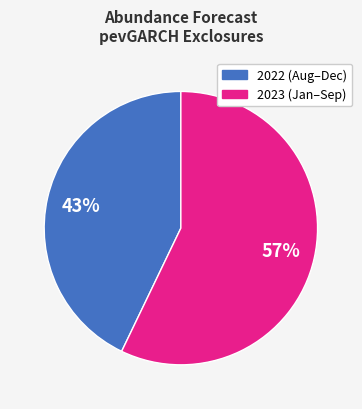

Does any single category account for the majority?

Yes